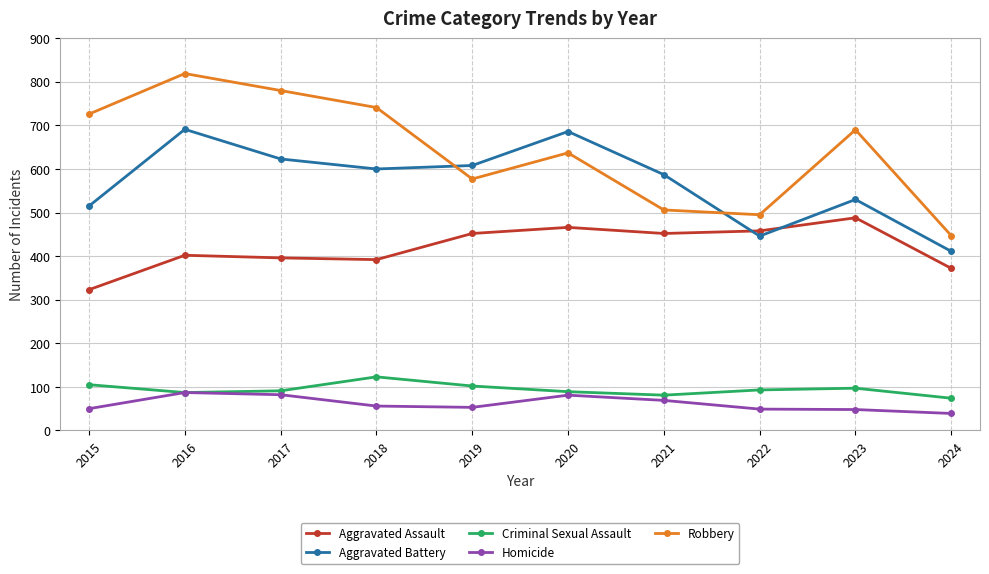

What is the difference between the maximum and minimum values in the Robbery series?

372